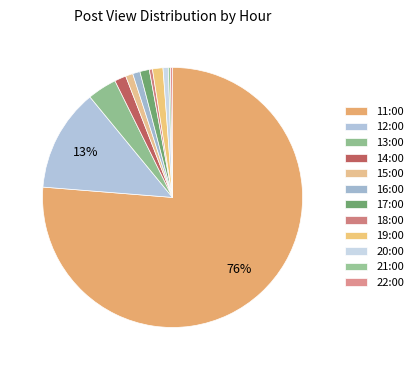

Which category accounts for the majority?

11:00